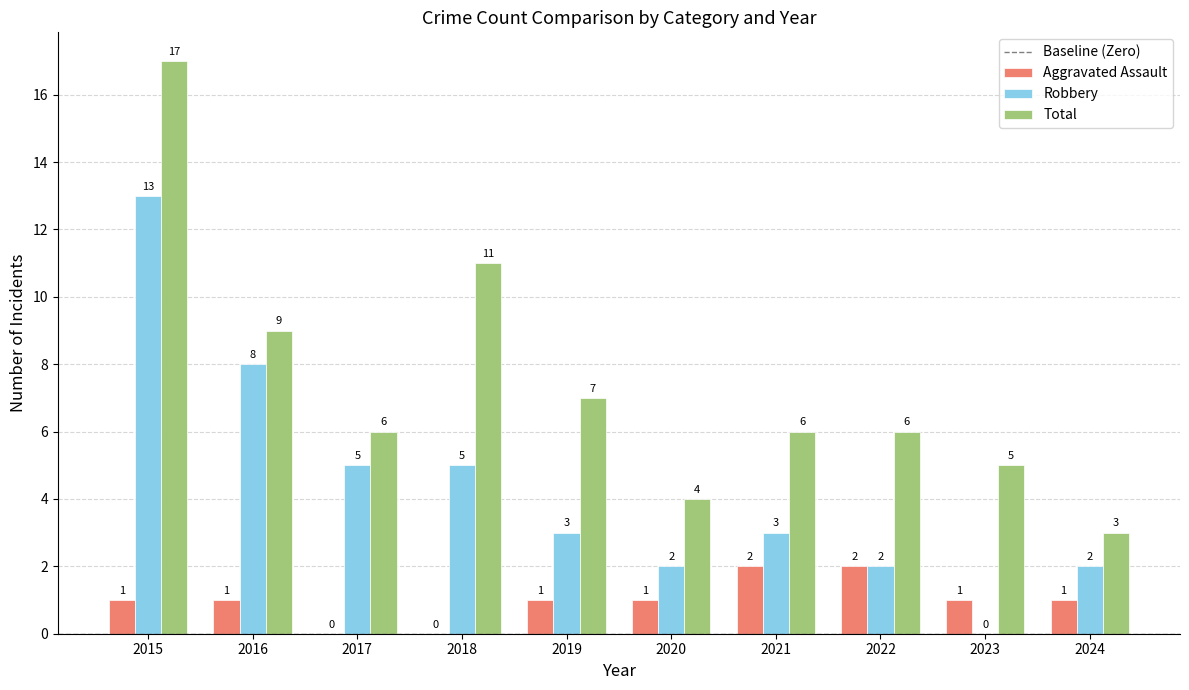

The value of Aggravated Assault at 2020 is 1. True or false?

True